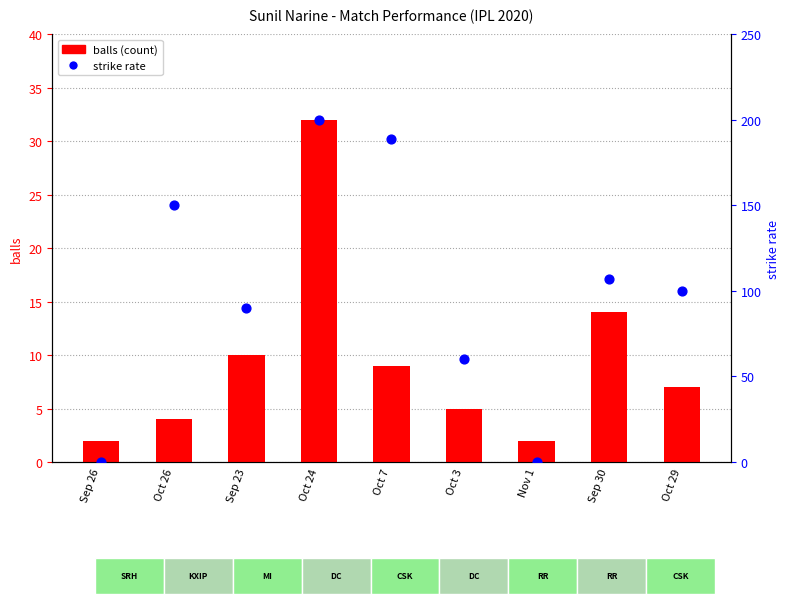

What is the total value across all series at Sep 26?

2.0